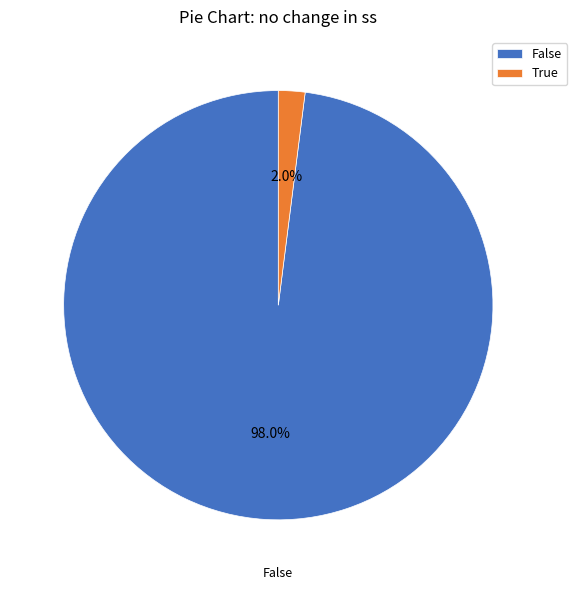

Which category has the smallest portion of the pie?

True